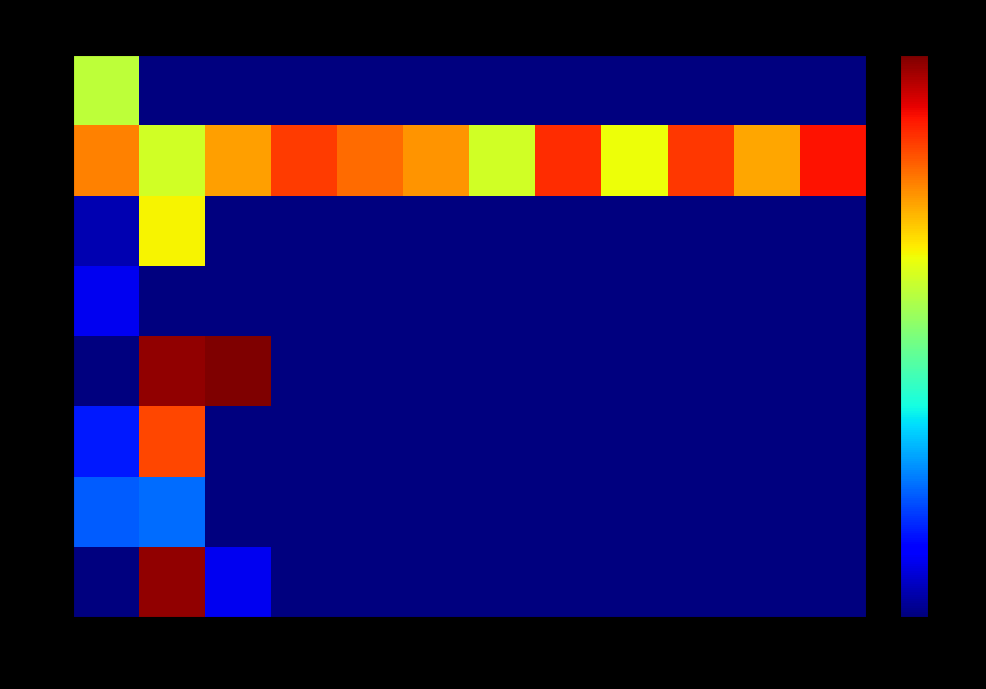

Reading right to left, transcribe all the data shown in this chart.

78527: Obs12=0.0	Obs11=0.0	Obs10=0.0	Obs9=0.0	Obs8=0.0	Obs7=0.0	Obs6=0.0	Obs5=0.0	Obs4=0.0	Obs3=0.1	Obs2=1.0	Obs1=0.0
77177: Obs12=0.0	Obs11=0.0	Obs10=0.0	Obs9=0.0	Obs8=0.0	Obs7=0.0	Obs6=0.0	Obs5=0.0	Obs4=0.0	Obs3=0.0	Obs2=0.2	Obs1=0.2
77595: Obs12=0.0	Obs11=0.0	Obs10=0.0	Obs9=0.0	Obs8=0.0	Obs7=0.0	Obs6=0.0	Obs5=0.0	Obs4=0.0	Obs3=0.0	Obs2=0.8	Obs1=0.2
78569: Obs12=0.0	Obs11=0.0	Obs10=0.0	Obs9=0.0	Obs8=0.0	Obs7=0.0	Obs6=0.0	Obs5=0.0	Obs4=0.0	Obs3=1.0	Obs2=1.0	Obs1=0.0
78596: Obs12=0.0	Obs11=0.0	Obs10=0.0	Obs9=0.0	Obs8=0.0	Obs7=0.0	Obs6=0.0	Obs5=0.0	Obs4=0.0	Obs3=0.0	Obs2=0.0	Obs1=0.1
77506: Obs12=0.0	Obs11=0.0	Obs10=0.0	Obs9=0.0	Obs8=0.0	Obs7=0.0	Obs6=0.0	Obs5=0.0	Obs4=0.0	Obs3=0.0	Obs2=0.6	Obs1=0.0
96334: Obs12=0.9	Obs11=0.7	Obs10=0.9	Obs9=0.6	Obs8=0.9	Obs7=0.6	Obs6=0.8	Obs5=0.8	Obs4=0.8	Obs3=0.7	Obs2=0.6	Obs1=0.8
89412: Obs12=0.0	Obs11=0.0	Obs10=0.0	Obs9=0.0	Obs8=0.0	Obs7=0.0	Obs6=0.0	Obs5=0.0	Obs4=0.0	Obs3=0.0	Obs2=0.0	Obs1=0.6